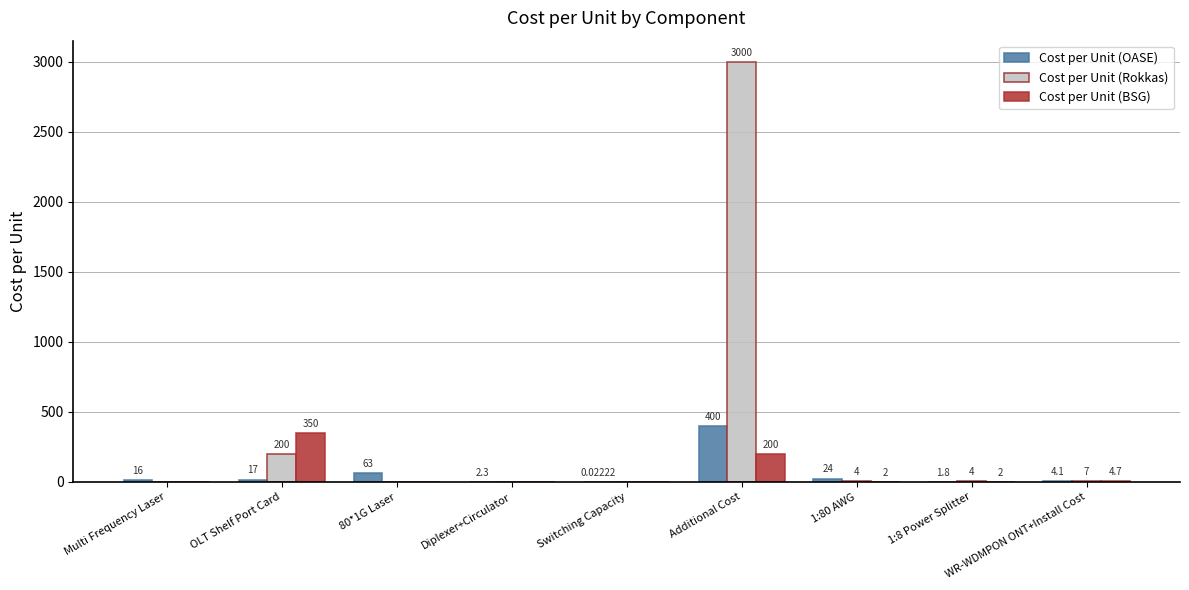

At which category does the chart reach its peak across all series?

Additional Cost